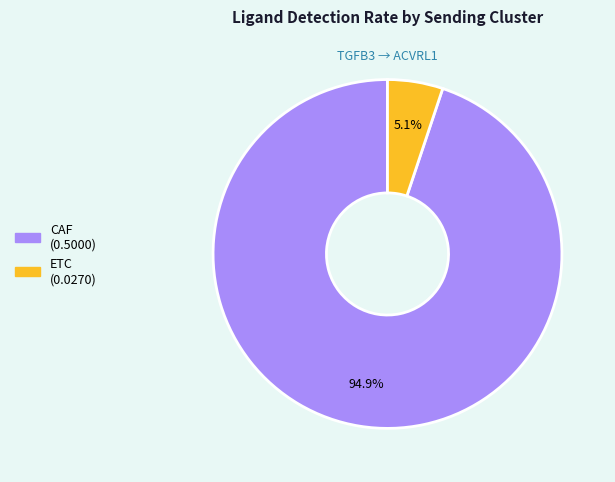

How many segments does this pie chart have?

2